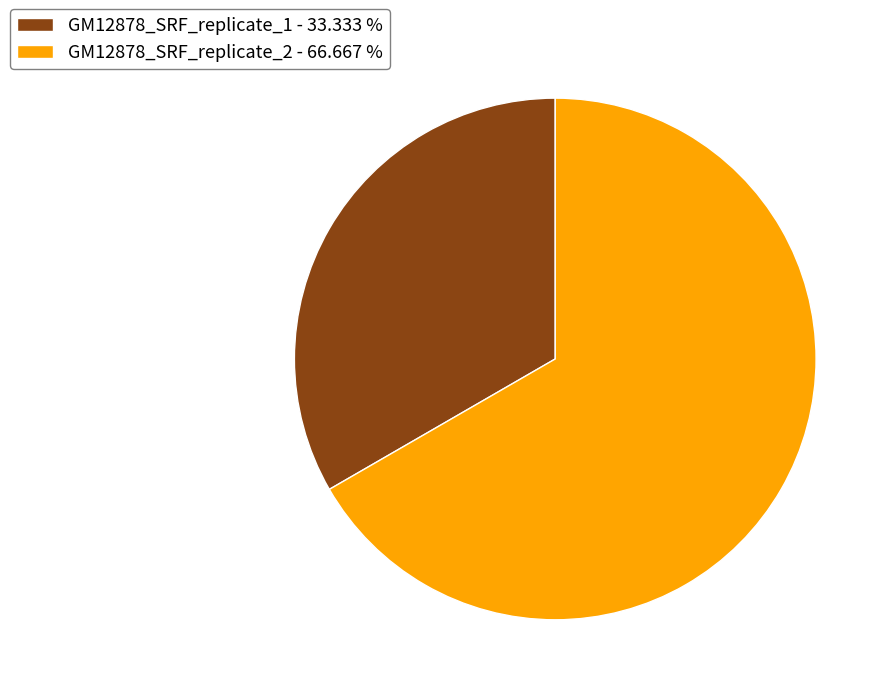

Which has a higher value, GM12878_SRF_replicate_1 or GM12878_SRF_replicate_2?

GM12878_SRF_replicate_2